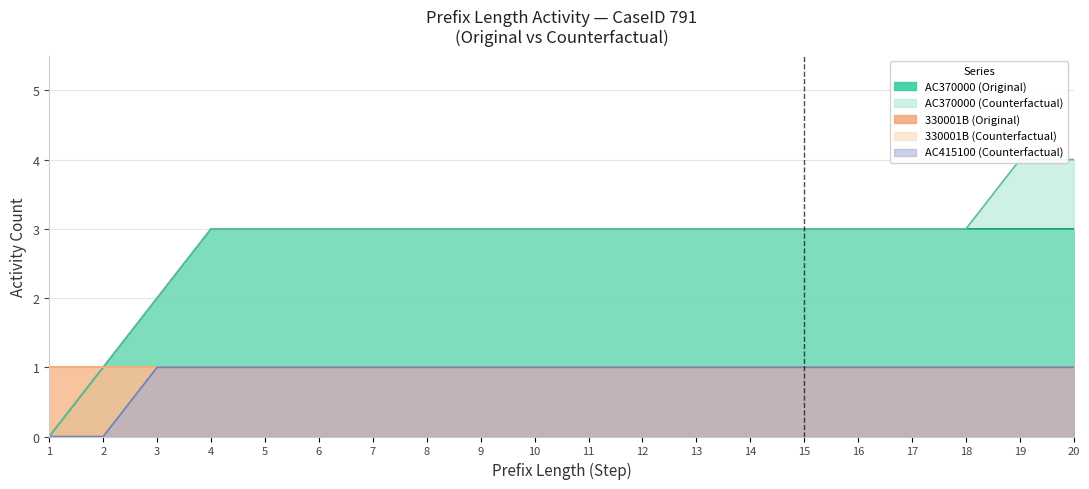

True or false: AC370000 (Original) has a value of 3 at 18.

True